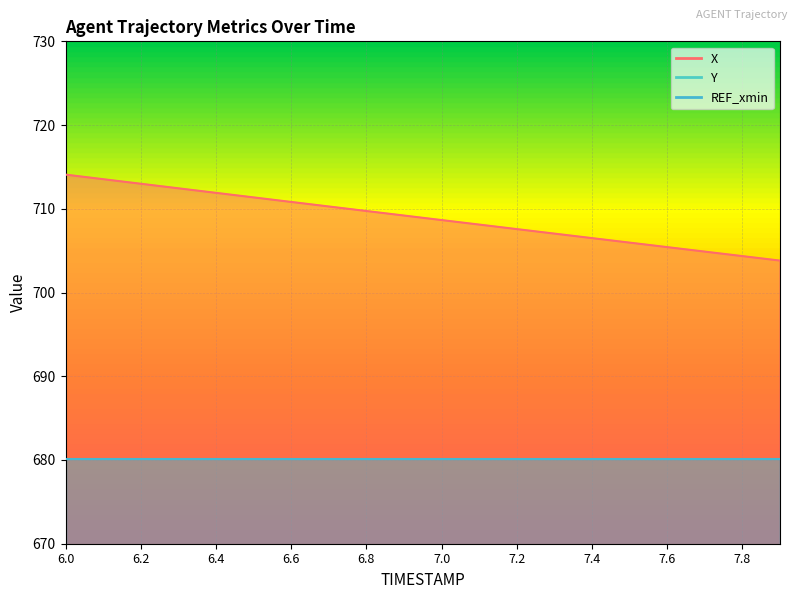

What is the total value across all series at 6.9?

932.3